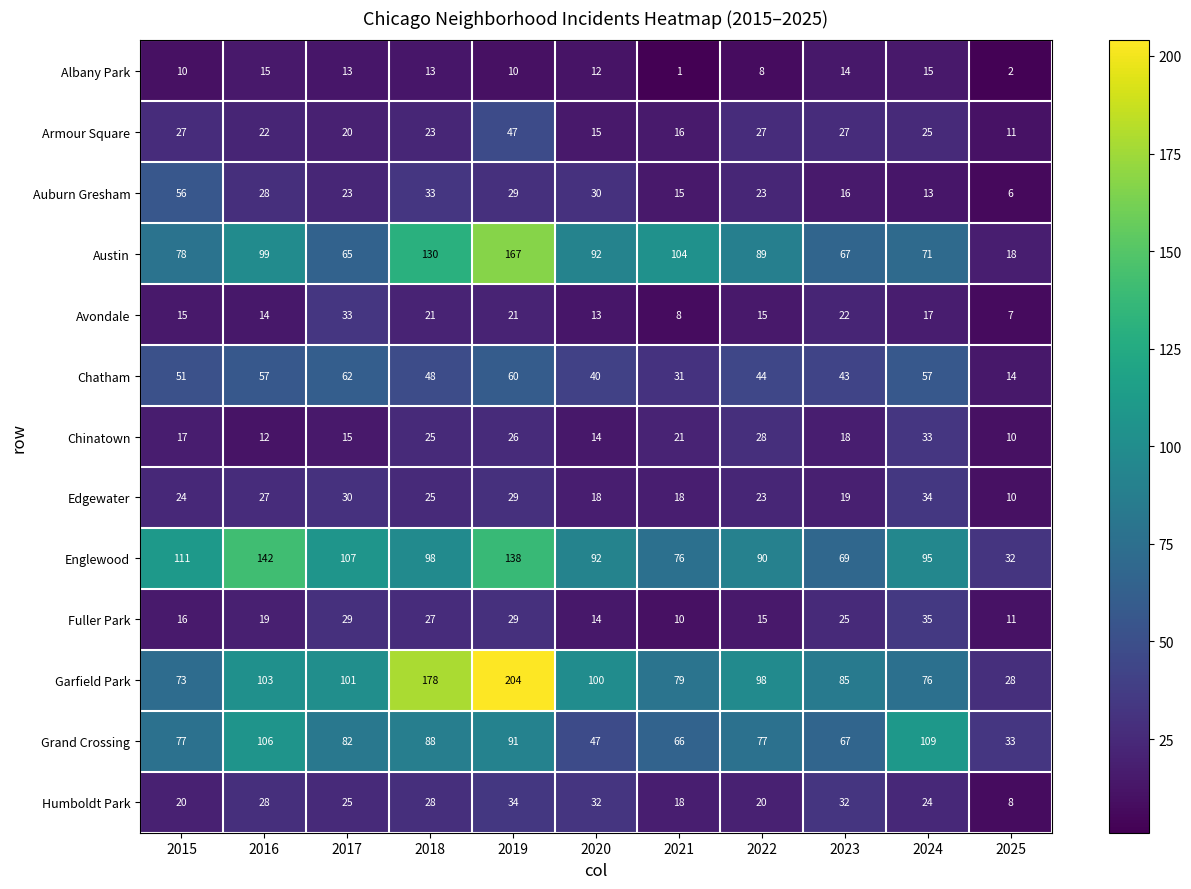

The value of Albany Park at 2017 is 21. True or false?

False